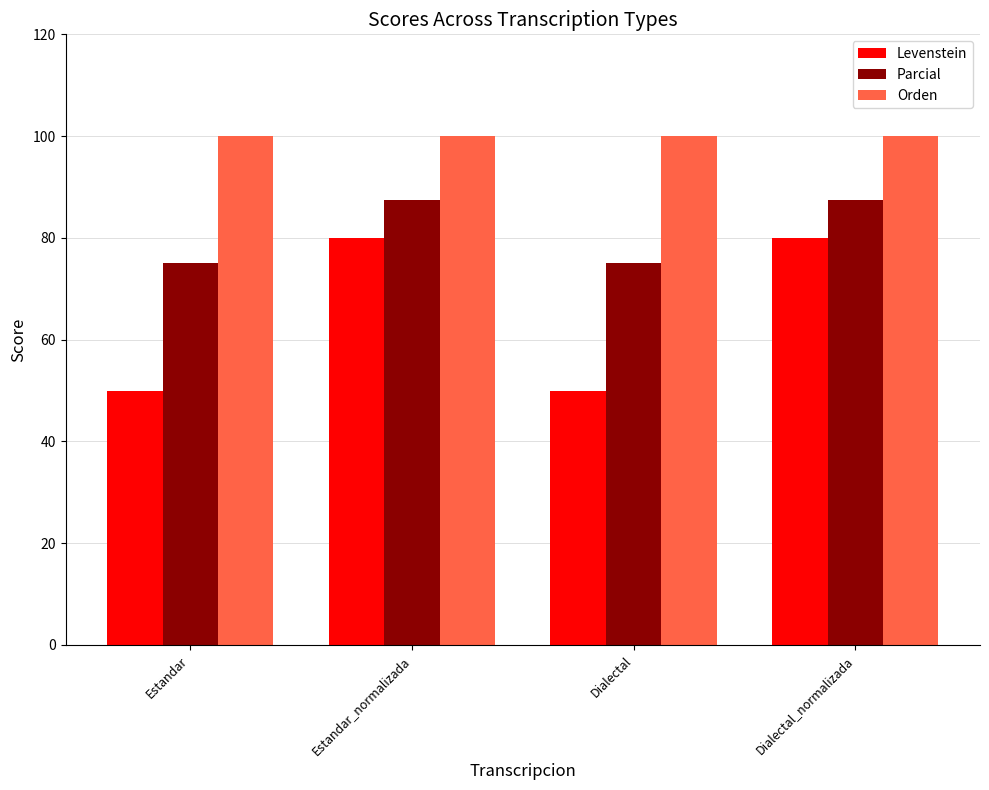

How many bars are there in total?

12